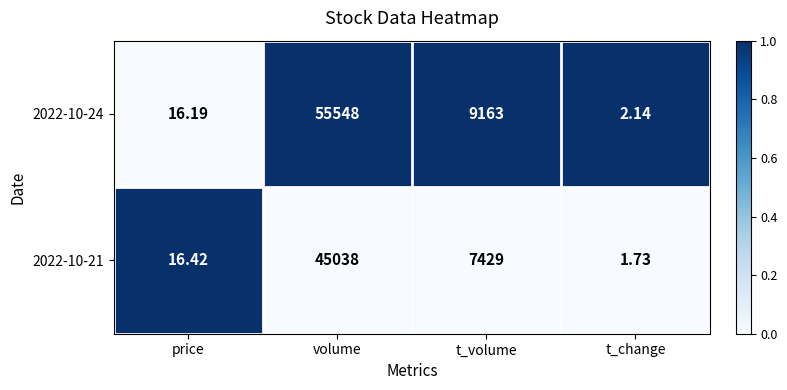

Is the value of 2022-10-21 at t_change greater than the value of 2022-10-24 at t_volume?

No